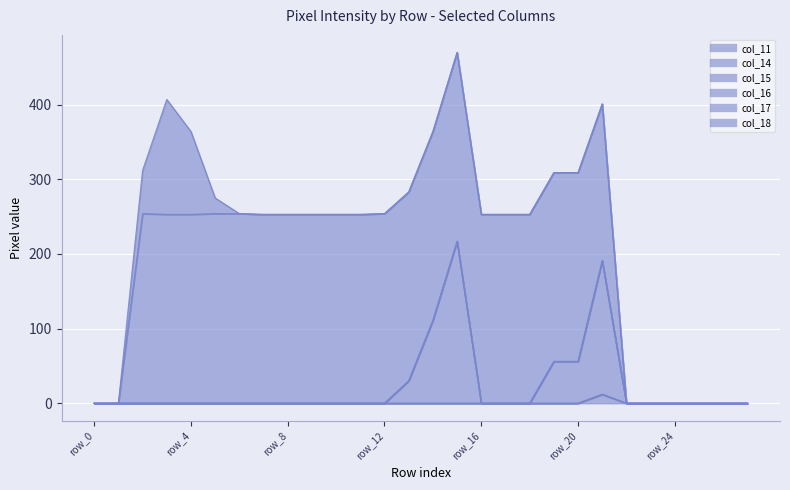

Reading right to left, transcribe all the data shown in this chart.

col_11: 0	0	0	0	0	0	12	0	0	0	0	0	0	0	0	0	0	0	0	0	0	0	0	0	0	0	0	0
col_14: 0	0	0	0	0	0	0	0	0	0	0	0	0	0	0	0	0	0	0	0	0	0	0	0	0	0	0	0
col_15: 0	0	0	0	0	0	179	56	56	0	0	0	217	111	30	0	0	0	0	0	0	0	0	0	0	0	0	0
col_16: 0	0	0	0	0	0	0	0	0	0	0	0	0	0	0	0	0	0	0	0	0	0	0	0	0	0	0	0
col_17: 0	0	0	0	0	0	210	253	253	253	253	253	253	253	253	254	253	253	253	253	253	254	254	253	253	254	0	0
col_18: 0	0	0	0	0	0	0	0	0	0	0	0	0	0	0	0	0	0	0	0	0	0	21	111	154	58	0	0